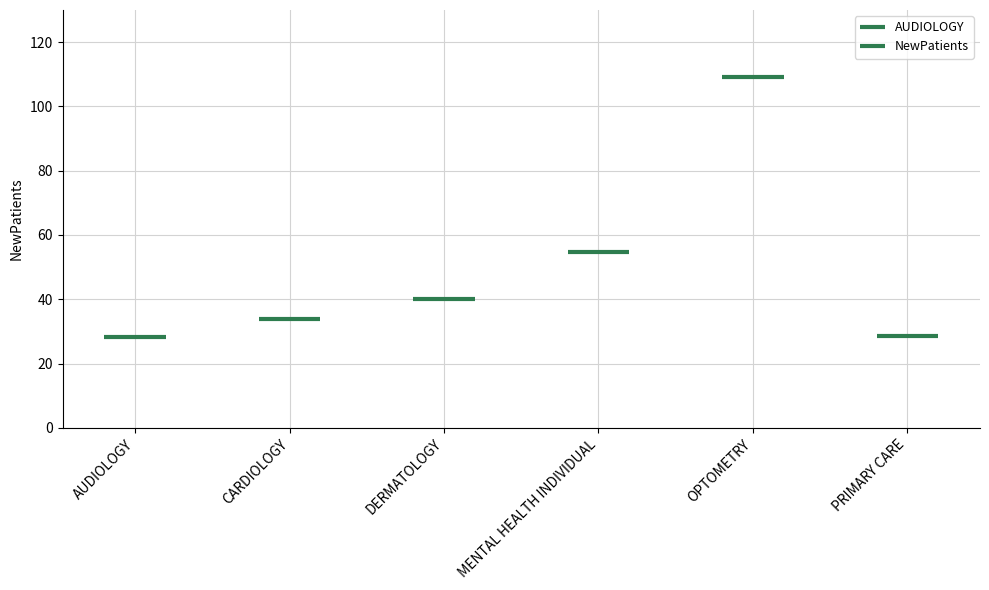

List the labels in order of value, largest first.

OPTOMETRY, MENTAL HEALTH INDIVIDUAL, DERMATOLOGY, CARDIOLOGY, PRIMARY CARE, AUDIOLOGY